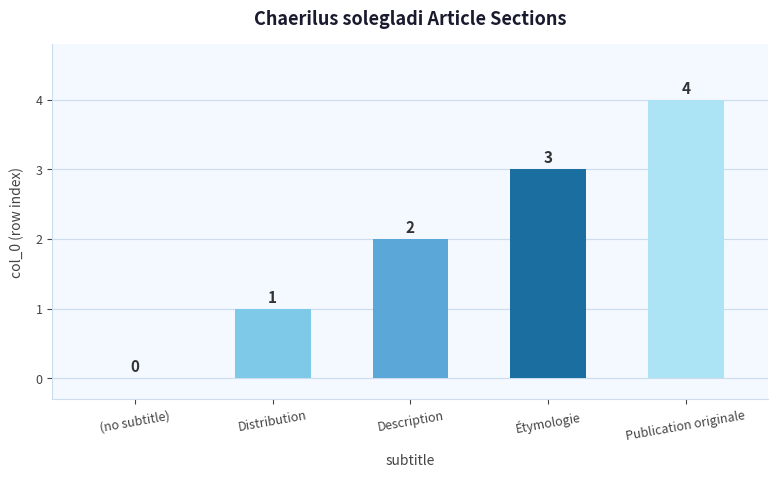

What is the maximum value shown in the chart?

4